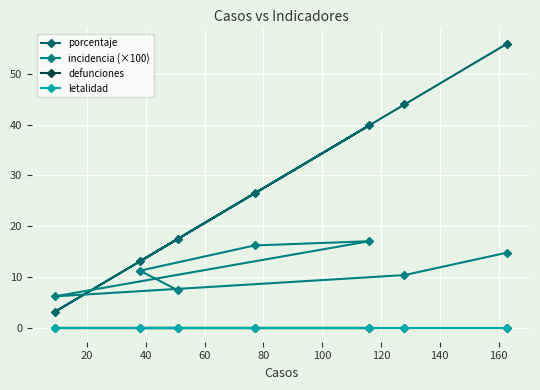

Which series has the largest total across all categories?

porcentaje